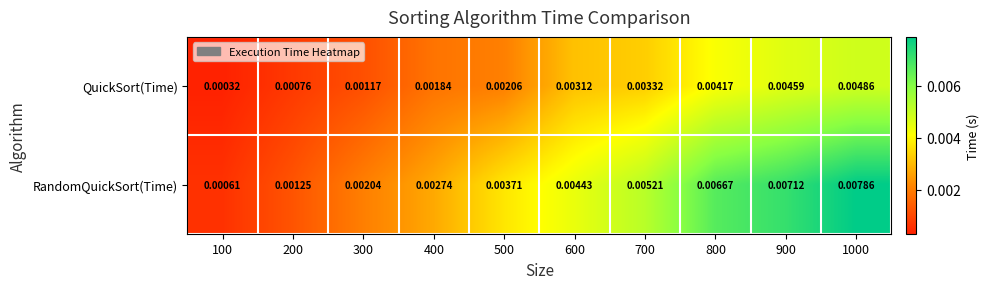

Which series has the largest total across all categories?

RandomQuickSort(Time)